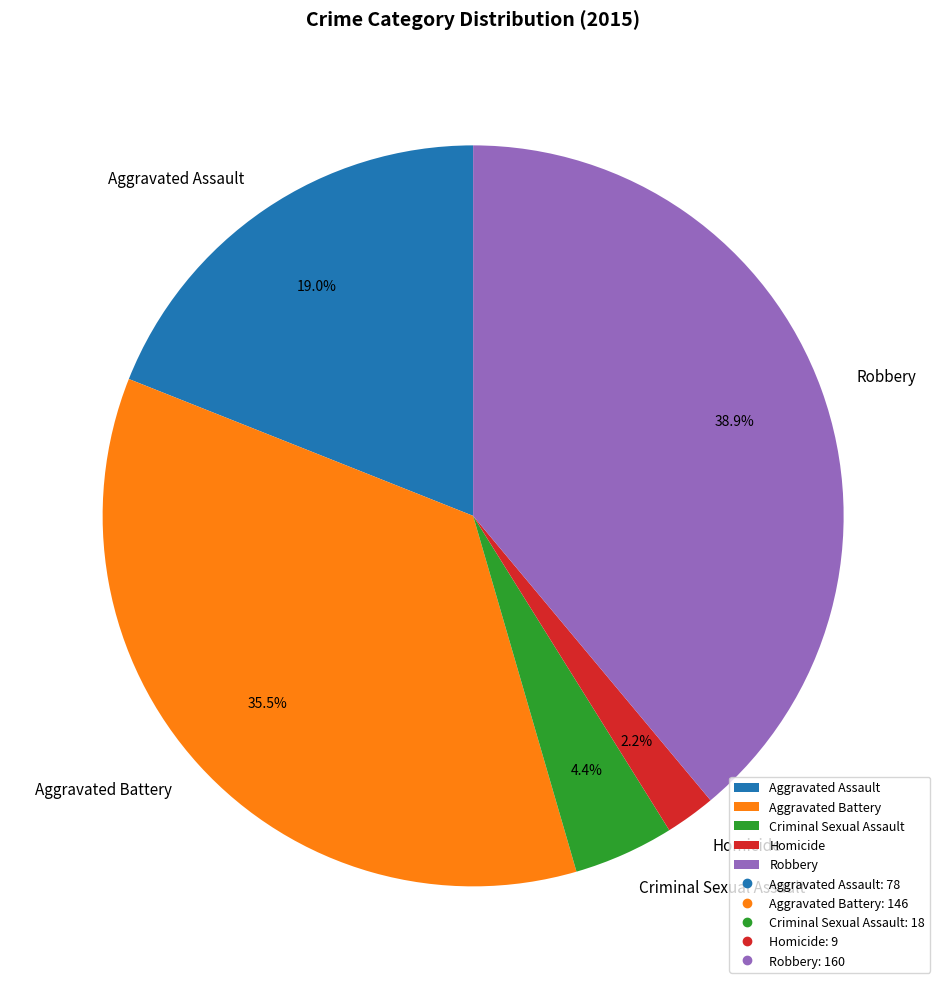

Between Robbery and Aggravated Battery, which is larger?

Robbery